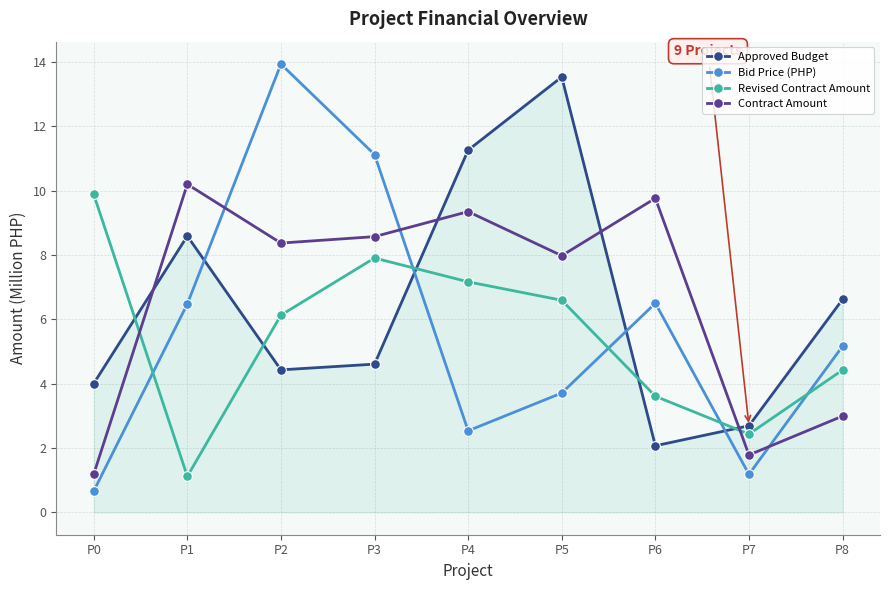

Is the value of Contract Amount at P6 greater than the value of Bid Price (PHP) at P3?

No